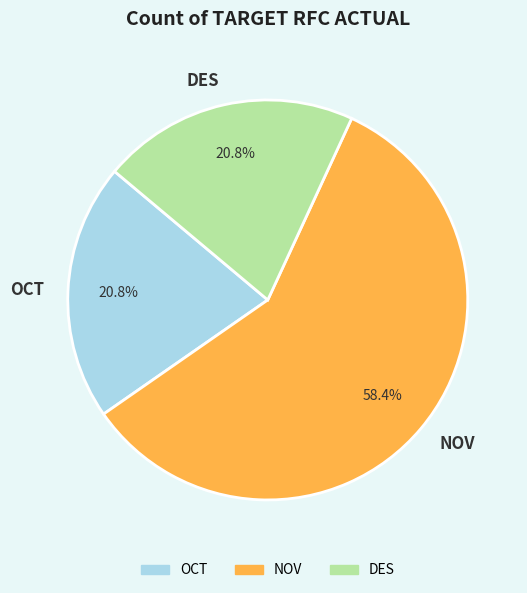

What percentage is the DES slice, to the nearest percent?

21%